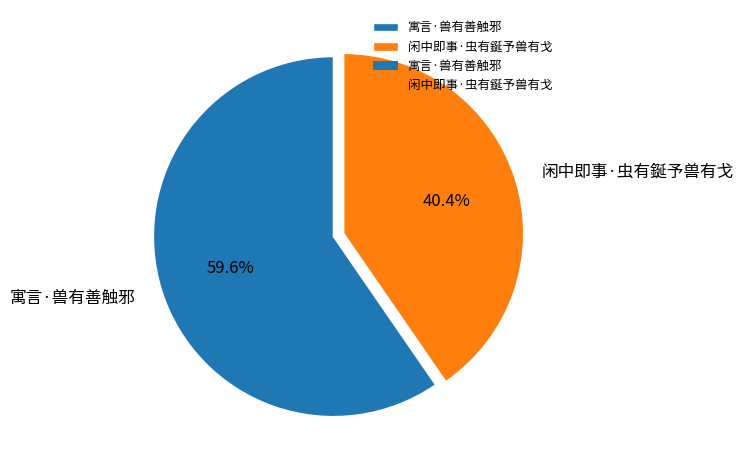

Is it true that 寓言·兽有善触邪 is 60% of the pie?

True